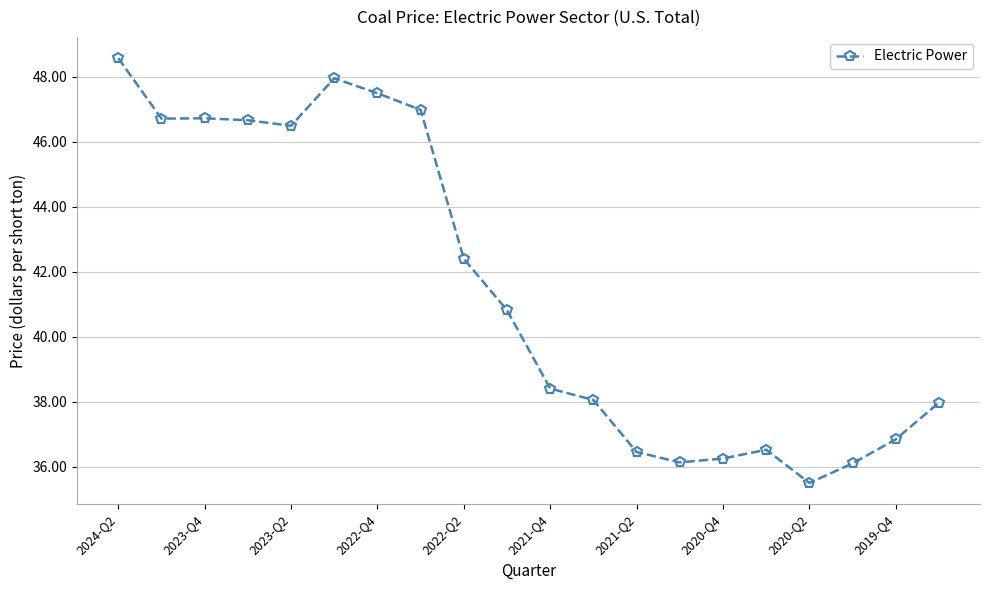

What is the difference between the maximum and minimum values?

13.1